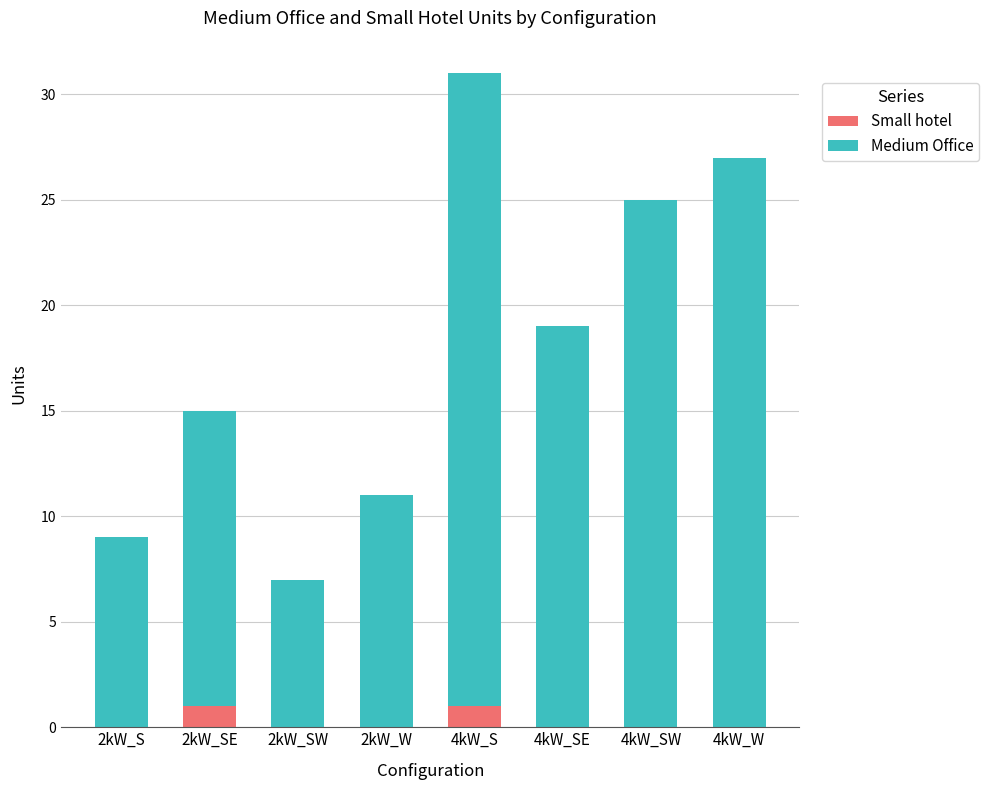

Reading left to right, what are the values for Small hotel?

2kW_S=0	2kW_SE=1	2kW_SW=0	2kW_W=0	4kW_S=1	4kW_SE=0	4kW_SW=0	4kW_W=0